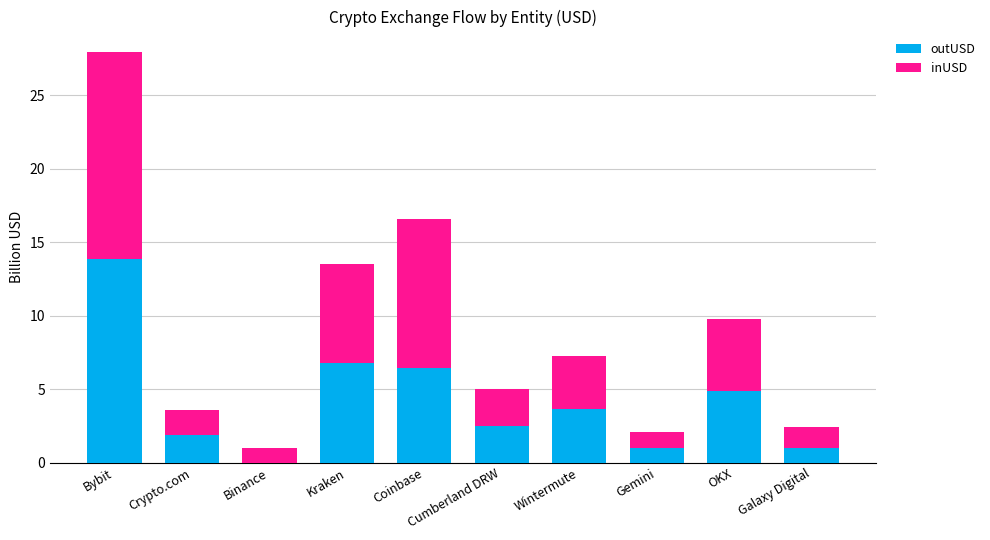

What is the total value across all series at Crypto.com?

3.6